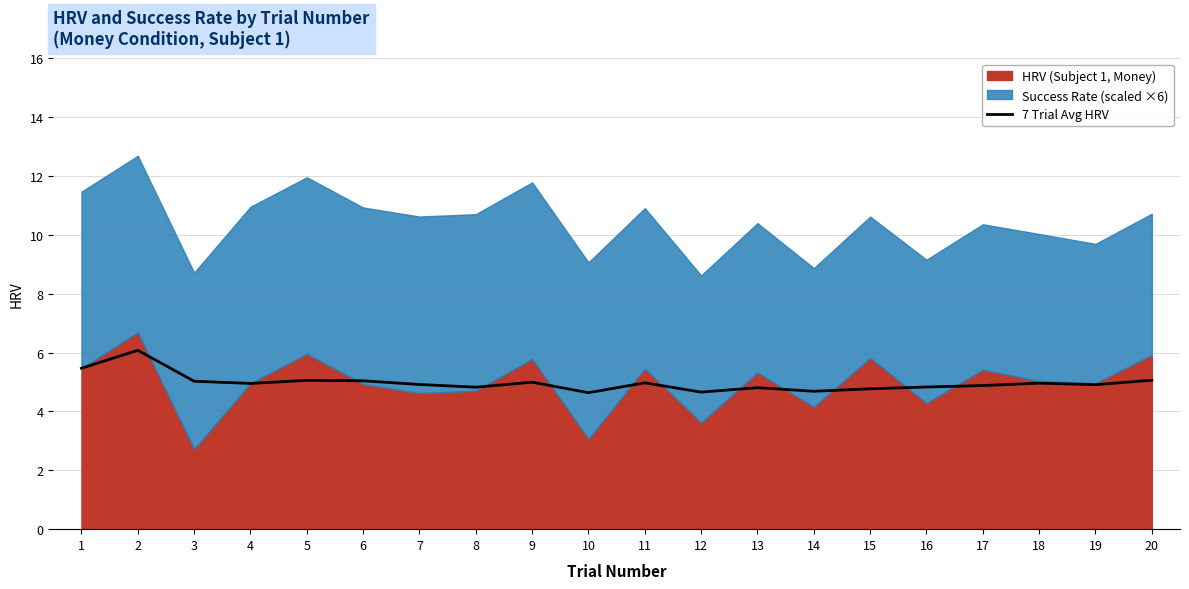

What is the highest value of the 7 Trial Avg HRV series?

6.1